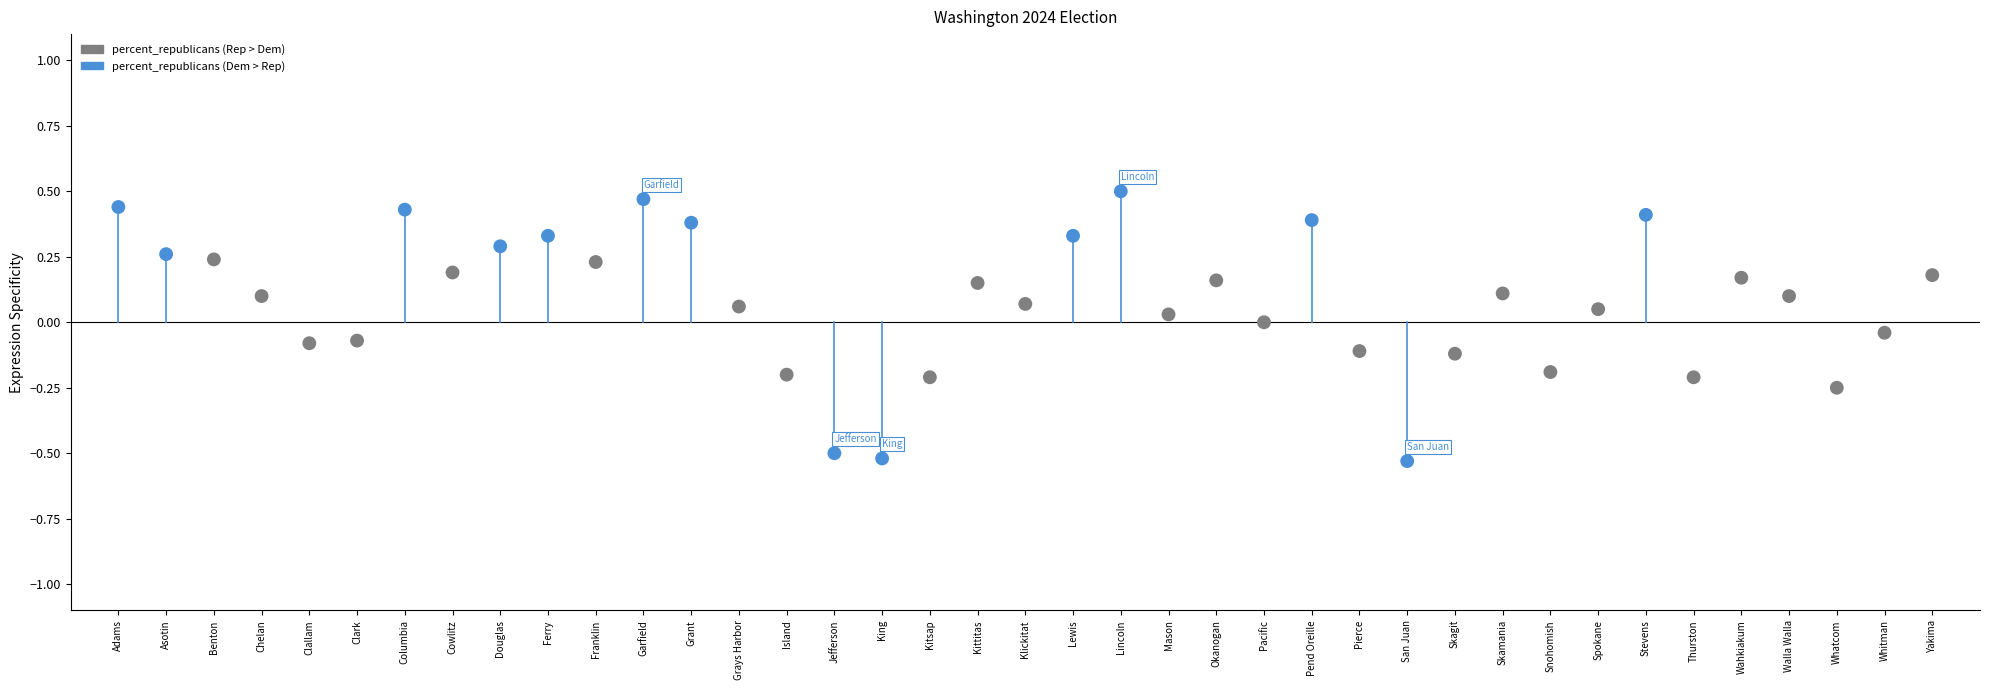

What is the range of Y values (max minus min)?

1.0